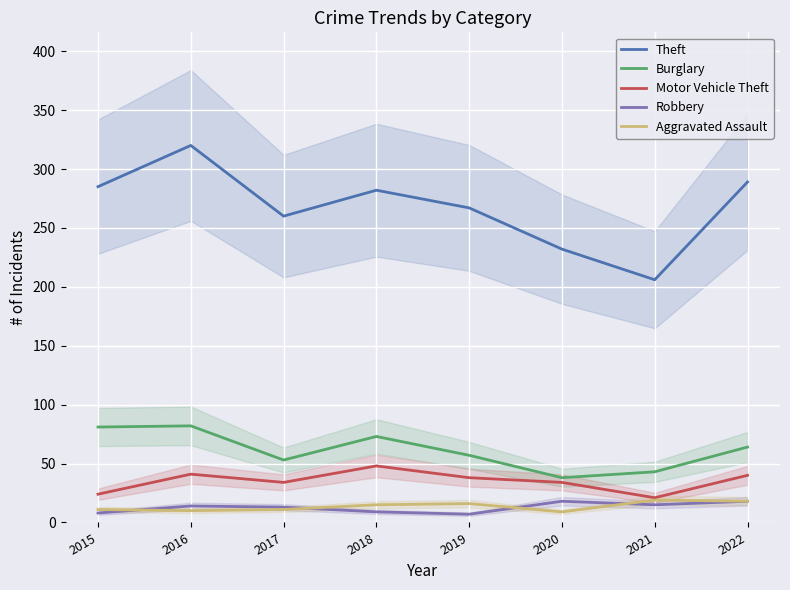

At which category does the chart reach its minimum across all series?

2019